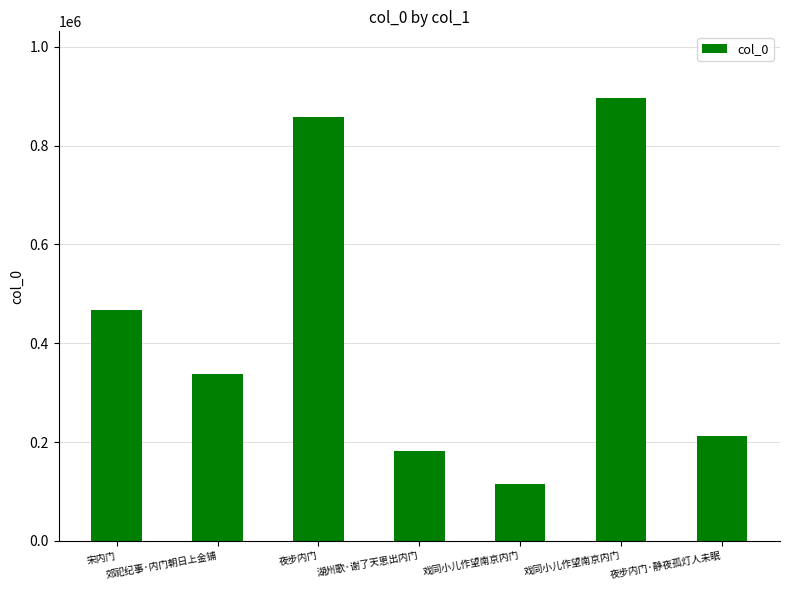

How many bars are there in total?

7